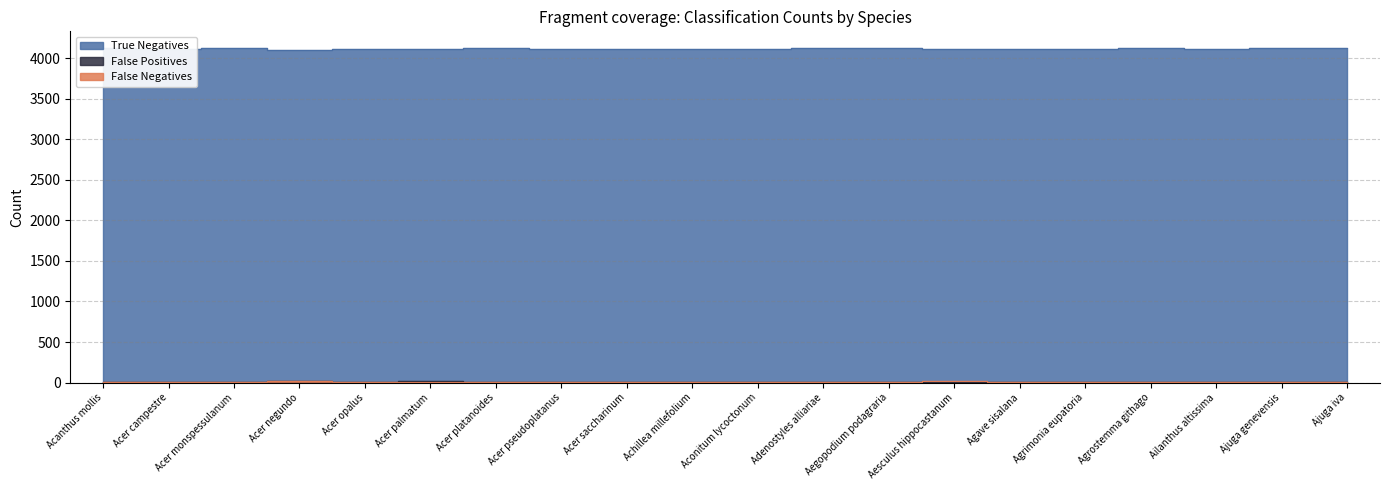

True or false: False Positives and True Negatives intersect in this chart.

False